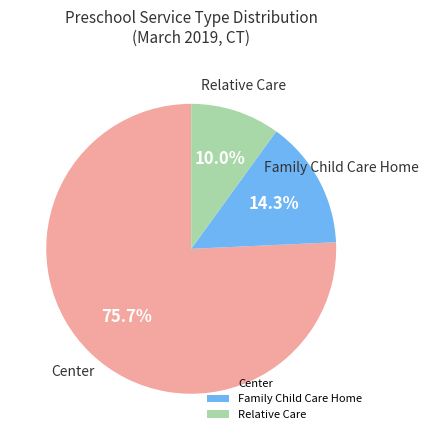

Rank the categories by value from highest to lowest.

Center, Family Child Care Home, Relative Care